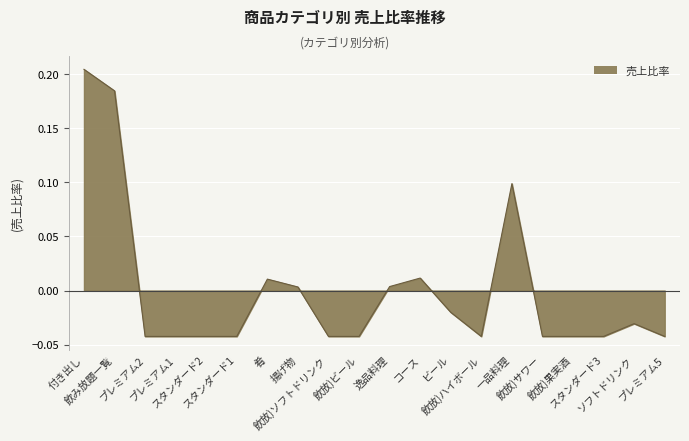

Is this an area chart (filled region under the line)?

Yes